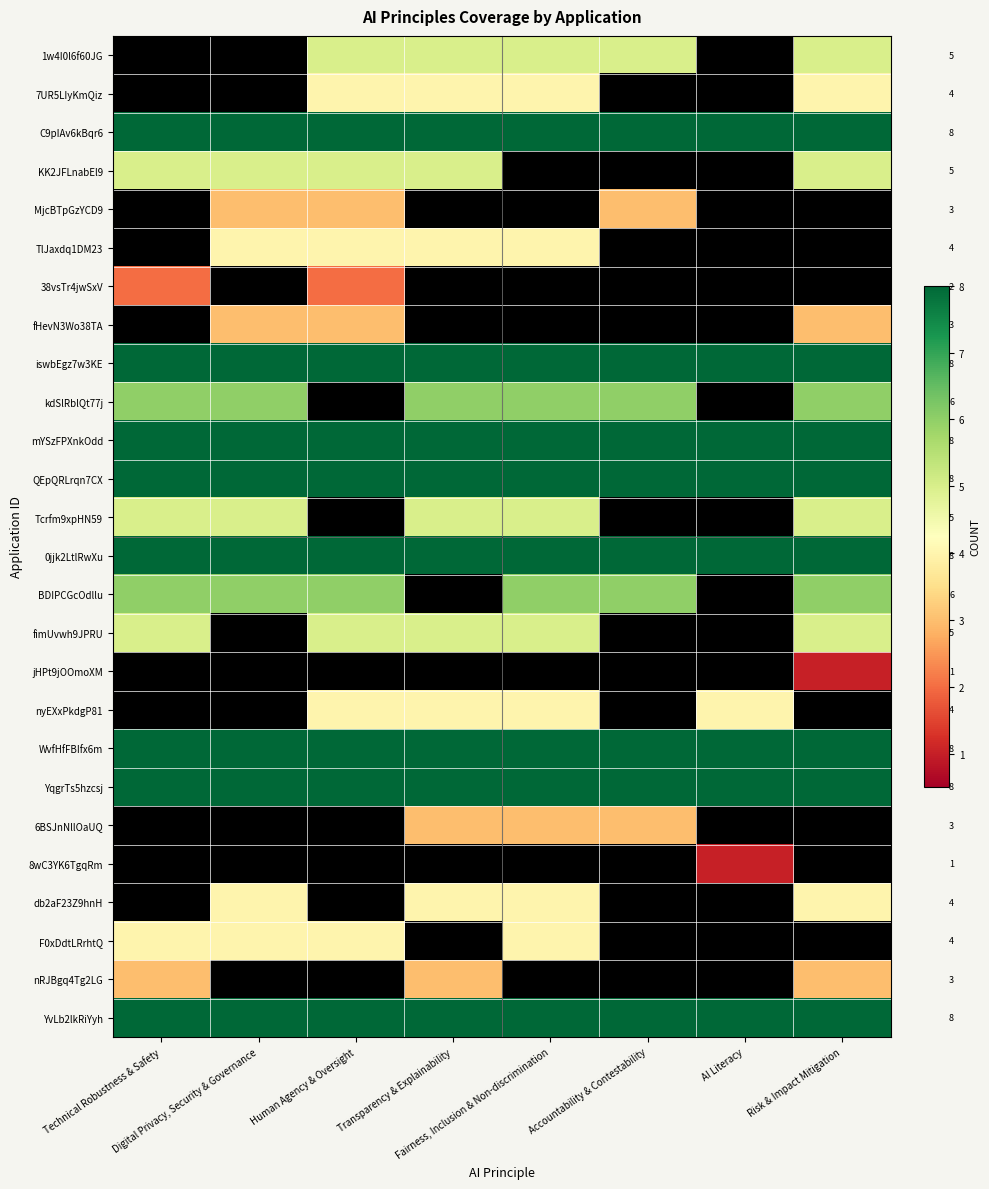

Read the QEpQRLrqn7CX value at Fairness, Inclusion & Non-discrimination.

8